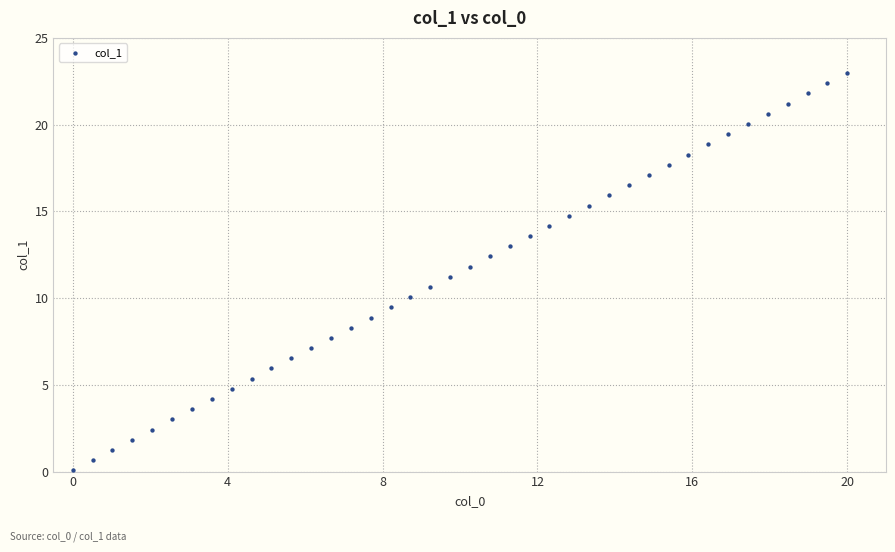

What is the range of Y values (max minus min)?

22.9